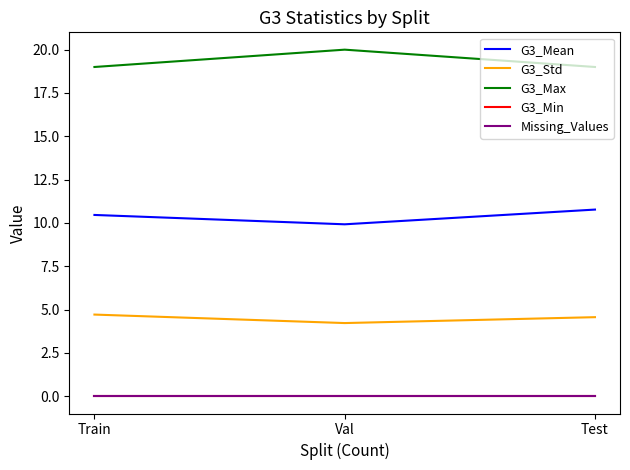

The value of Missing_Values at Train is 0.0. True or false?

True